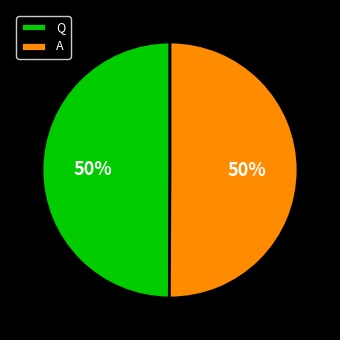

True or false: Q accounts for 64% of the total.

False